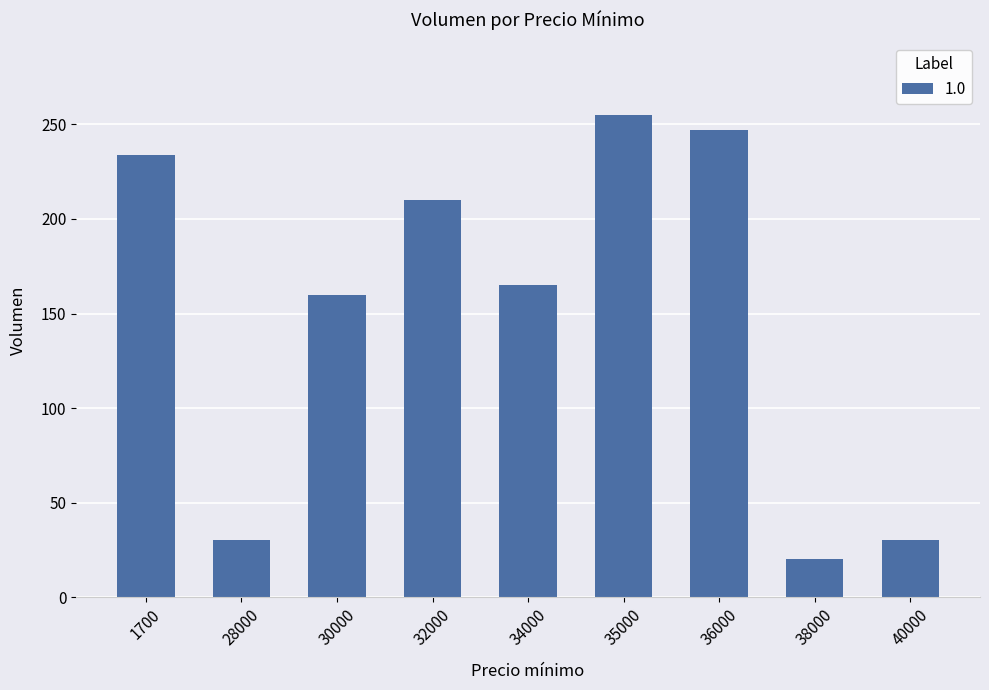

What is the average value?

150